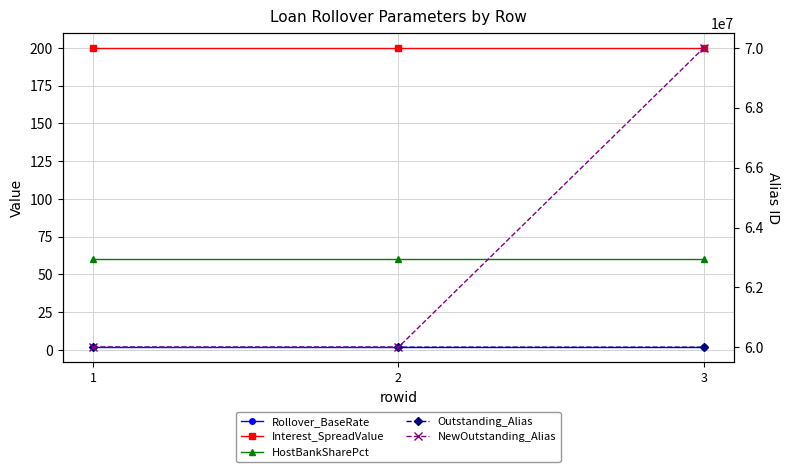

What are all the series names shown in the legend?

Rollover_BaseRate, Interest_SpreadValue, HostBankSharePct, Outstanding_Alias, NewOutstanding_Alias